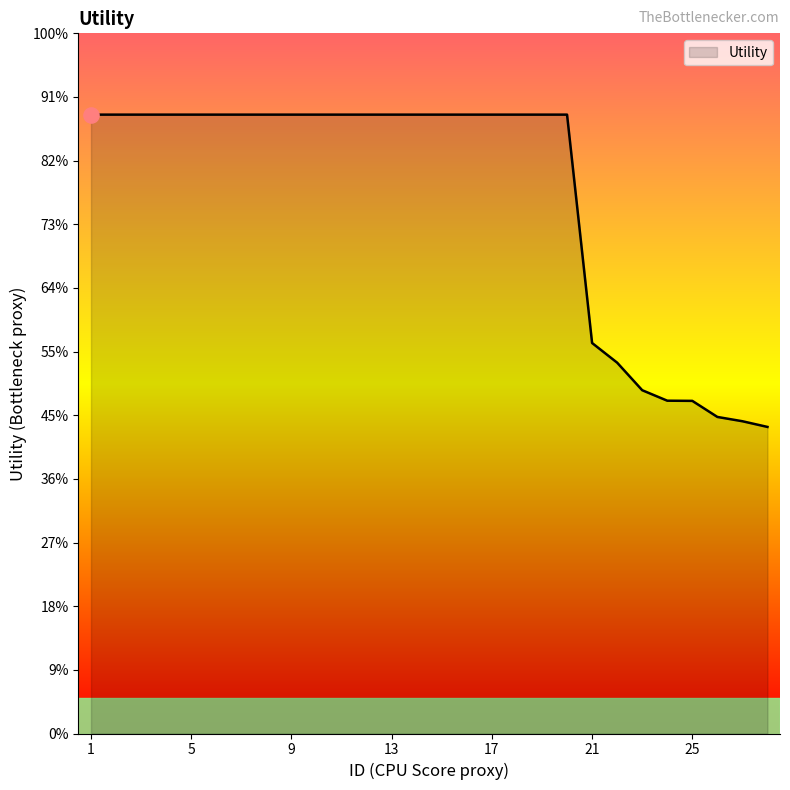

Does the chart have visible grid lines?

No